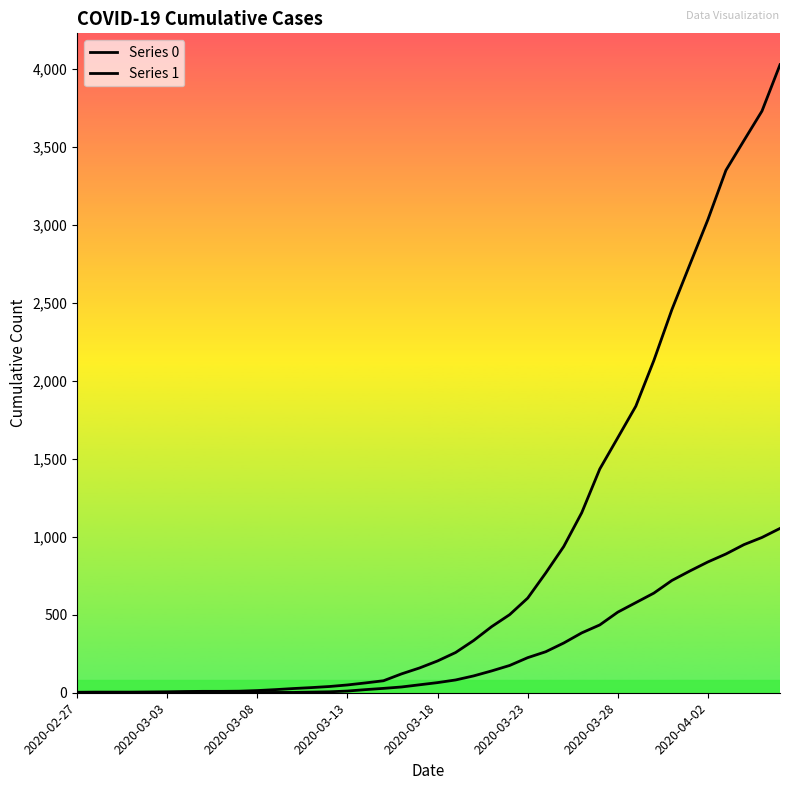

Does the chart display data point markers on the line(s)?

No